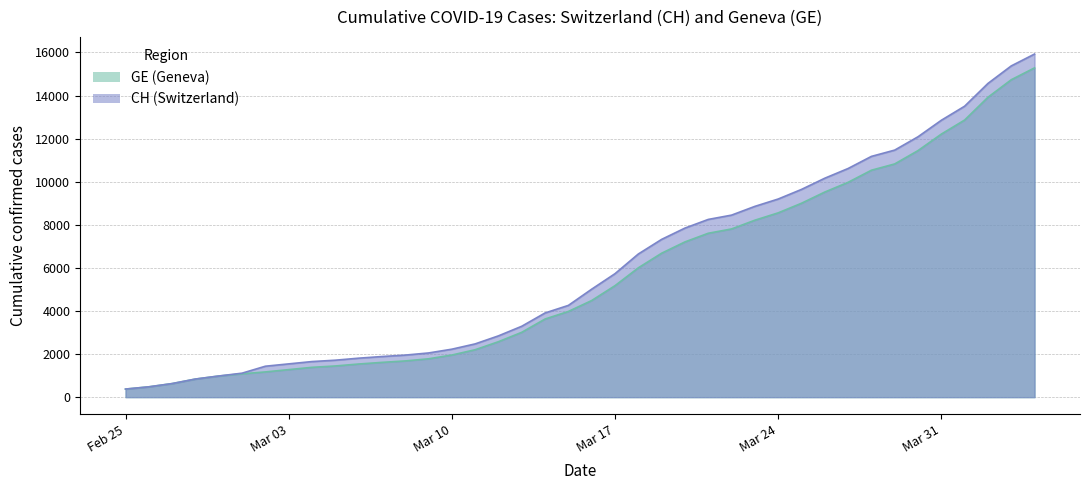

Which series has the largest total across all categories?

CH